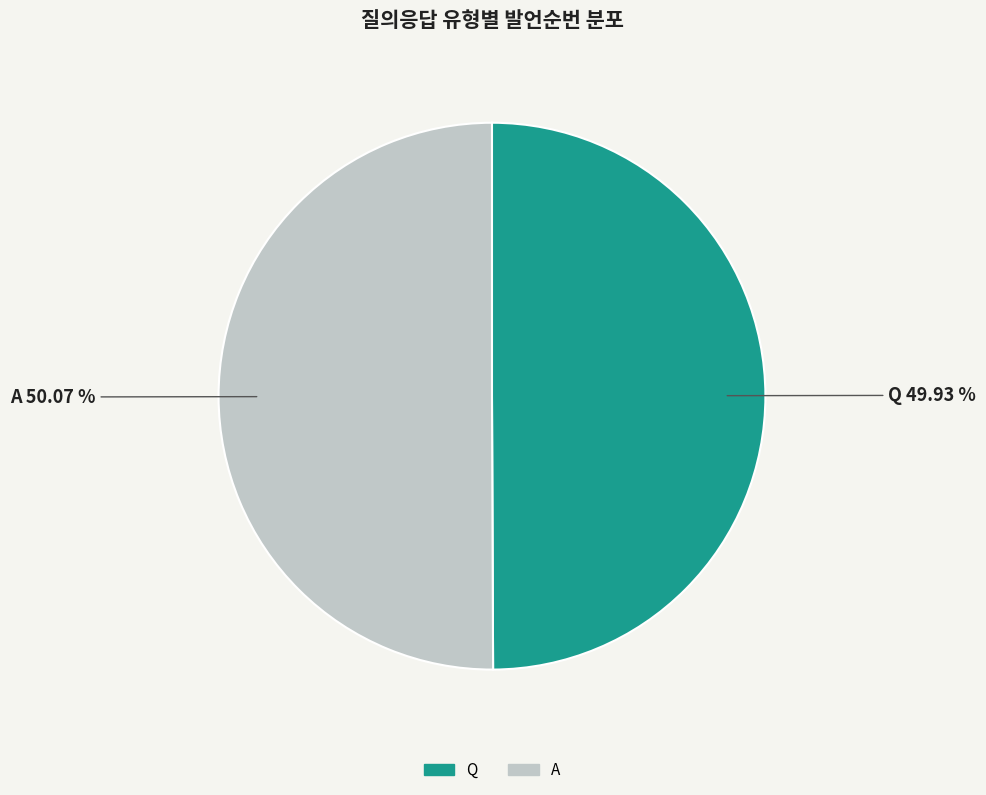

Approximately how many times larger is the value at A compared to Q?

1.0